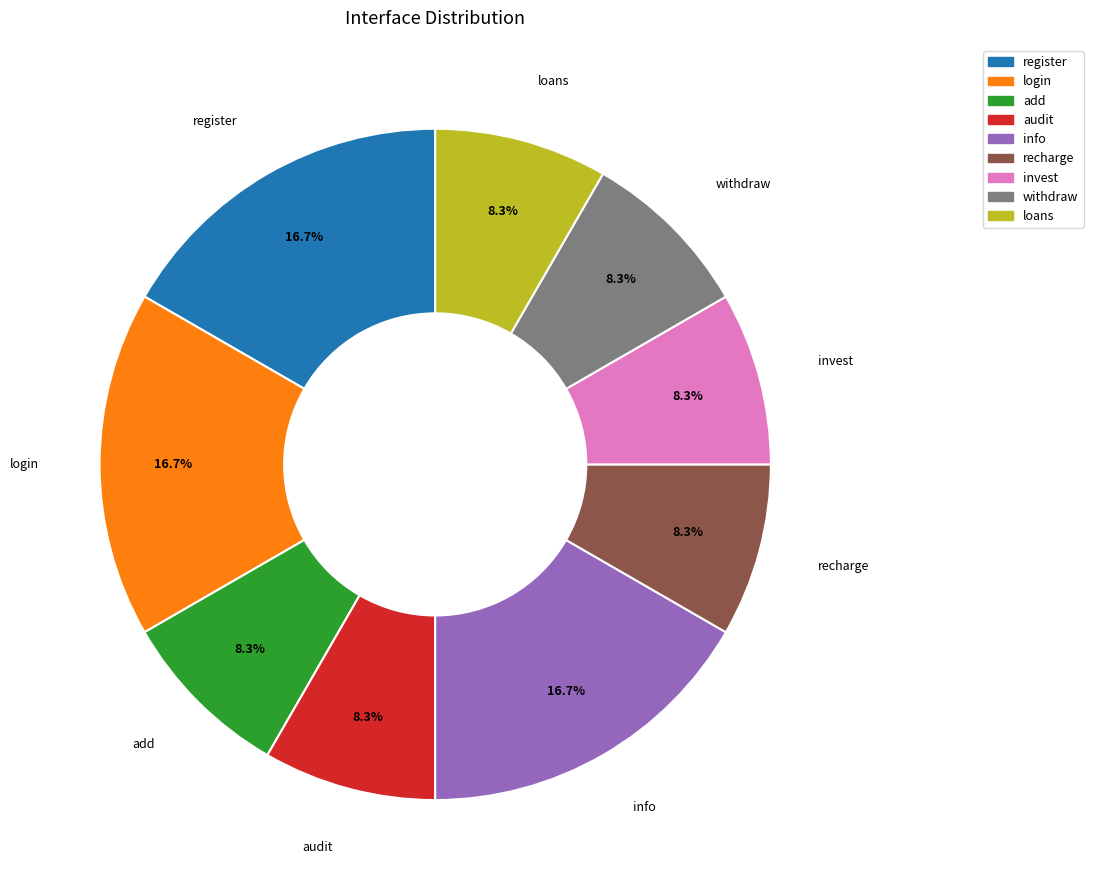

Is add the majority of the pie?

No